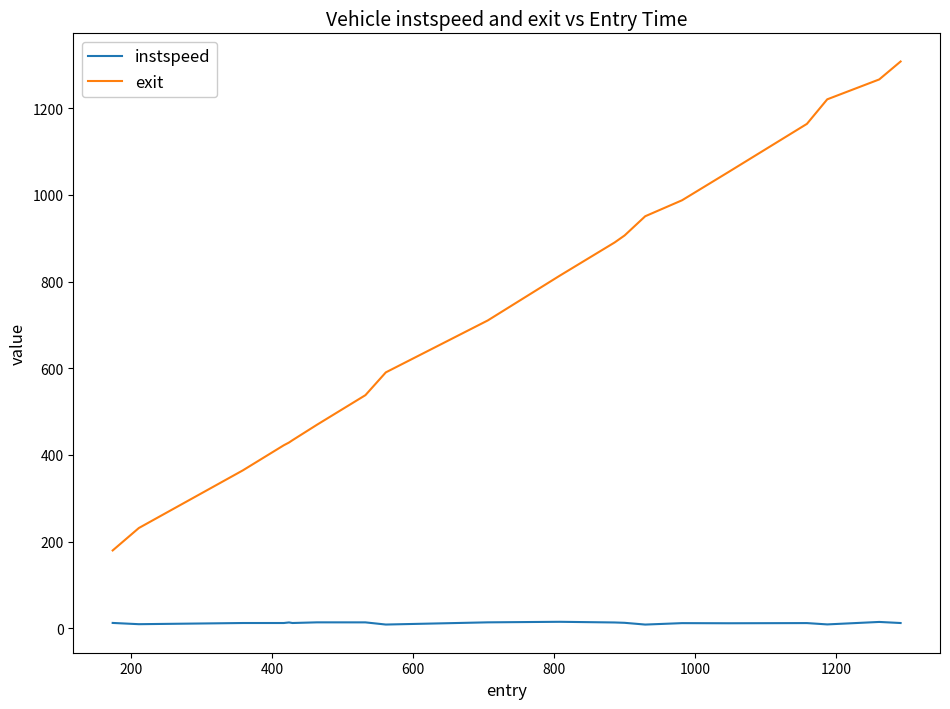

Rank the series by their average value, from highest to lowest.

exit, instspeed